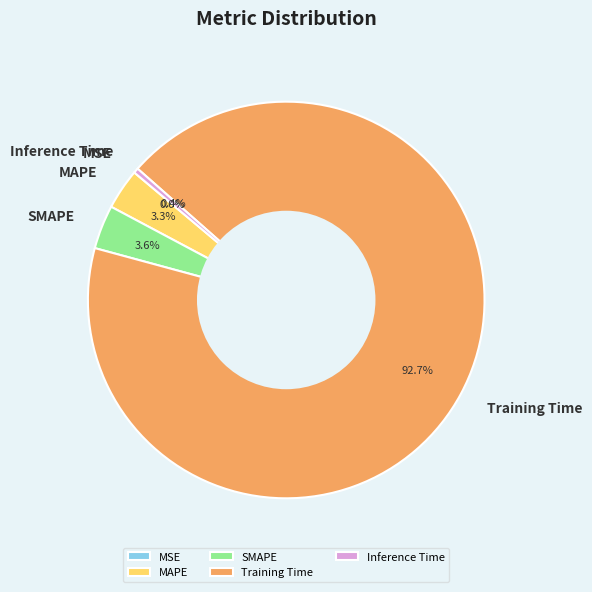

Is it true that Inference Time is 7% of the pie?

False